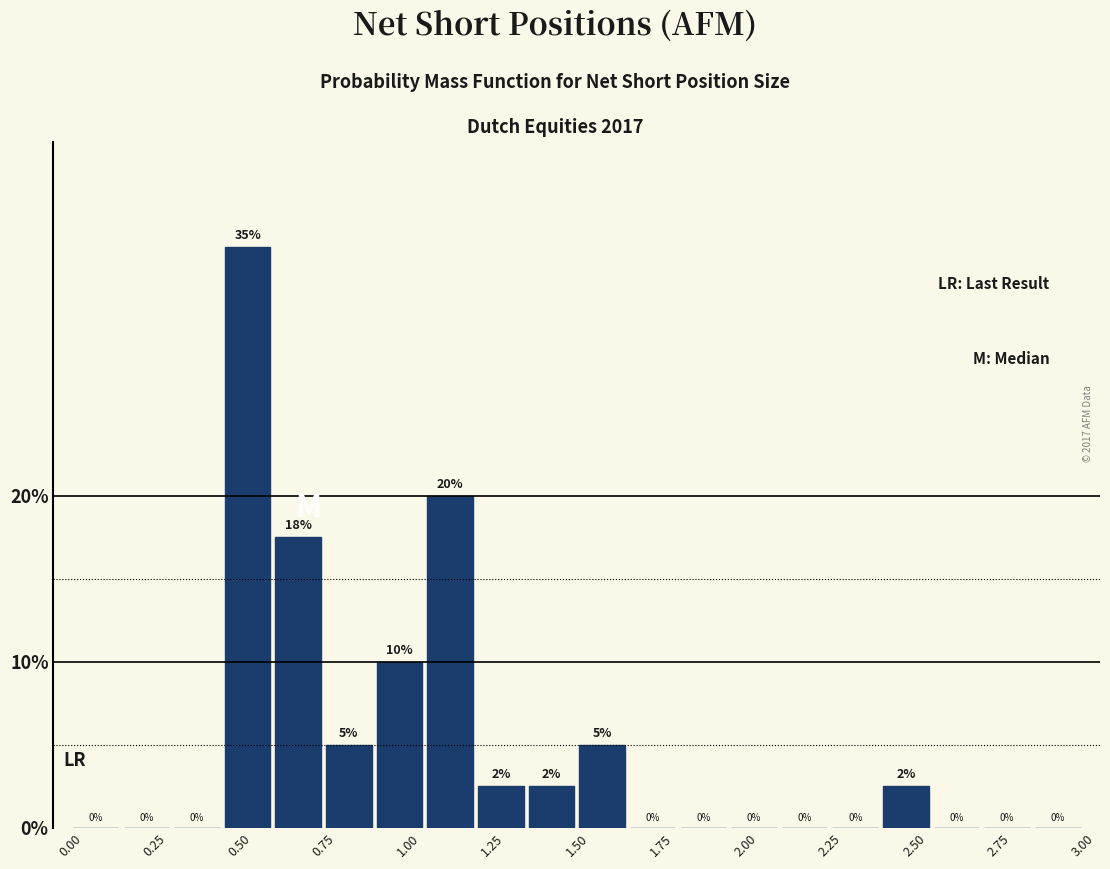

Around what value on the x-axis is the tallest bar? Give the approximate position of its centre, as read against the axis.

0.55